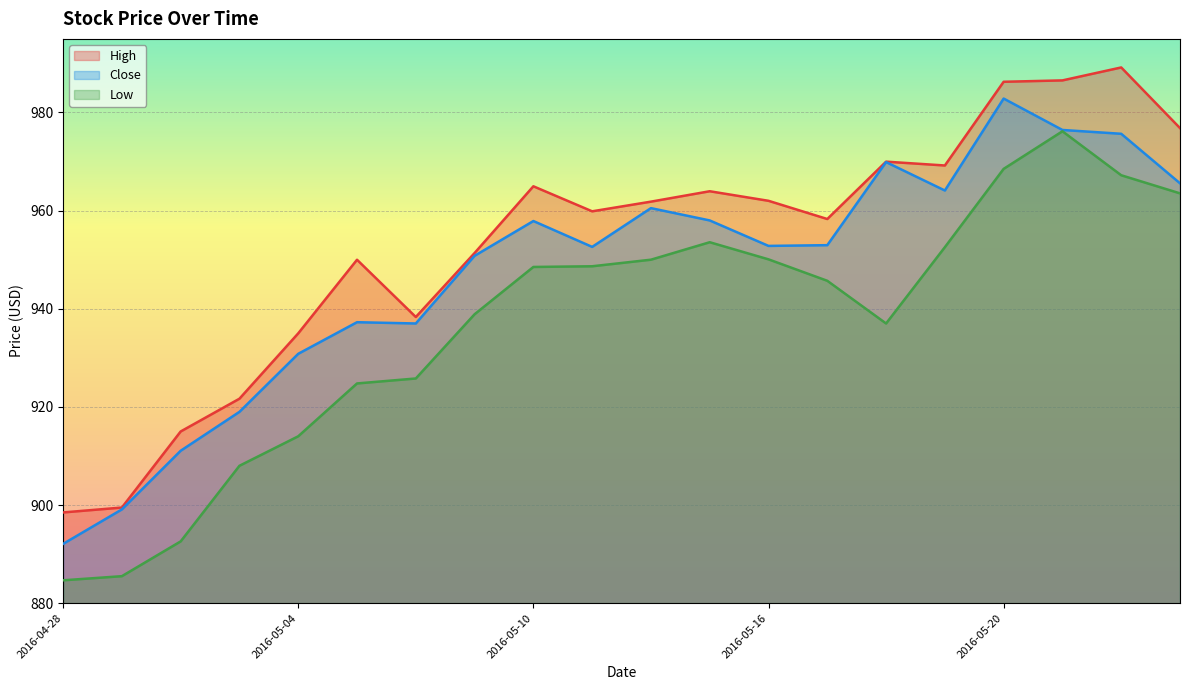

Which series has the largest total across all categories?

High